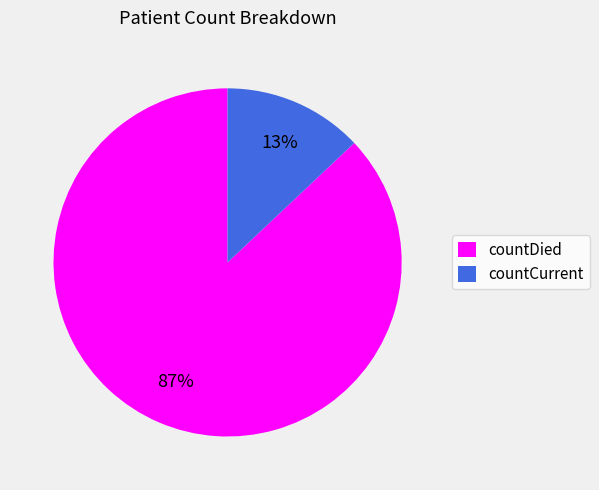

True or false: countDied accounts for 94% of the total.

False